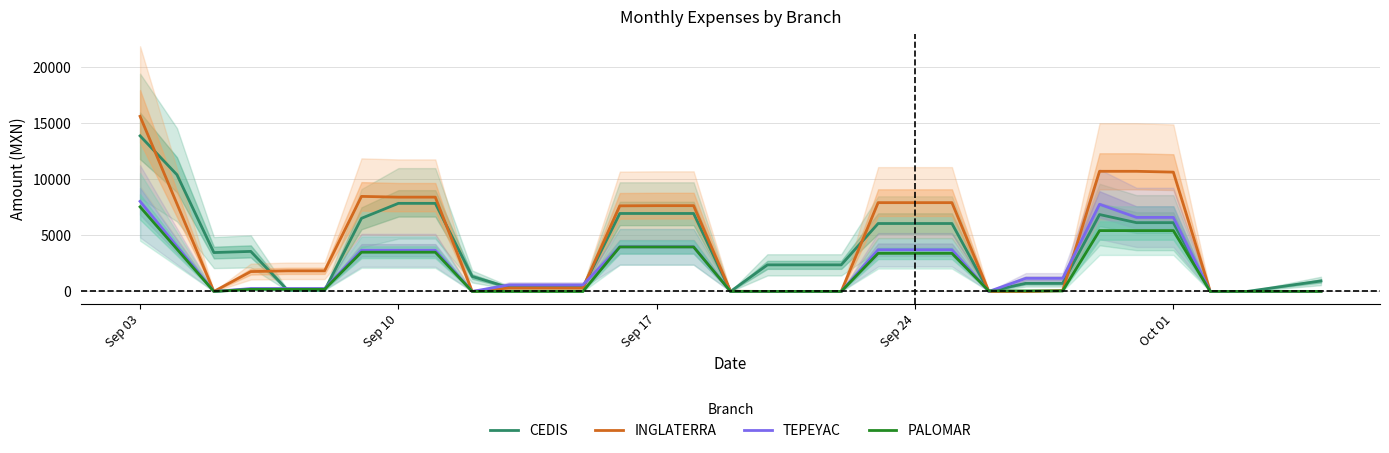

Which category has the highest value in the INGLATERRA series?

Sep 03